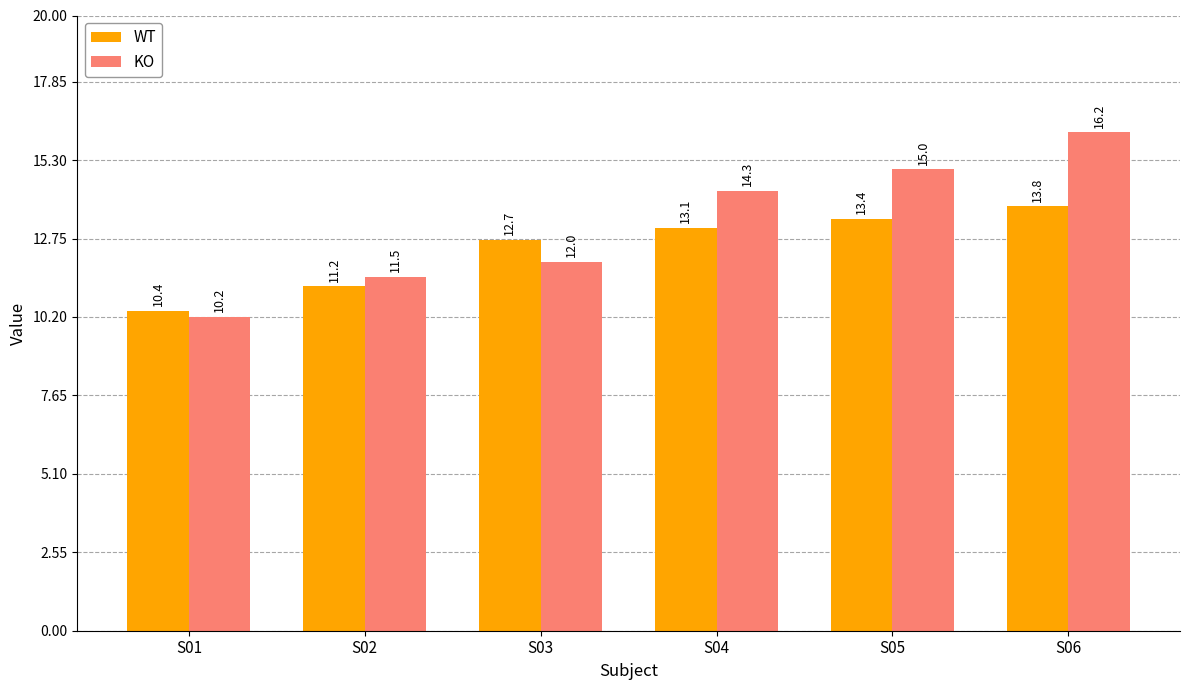

The value of WT at S06 is 13.8. True or false?

True